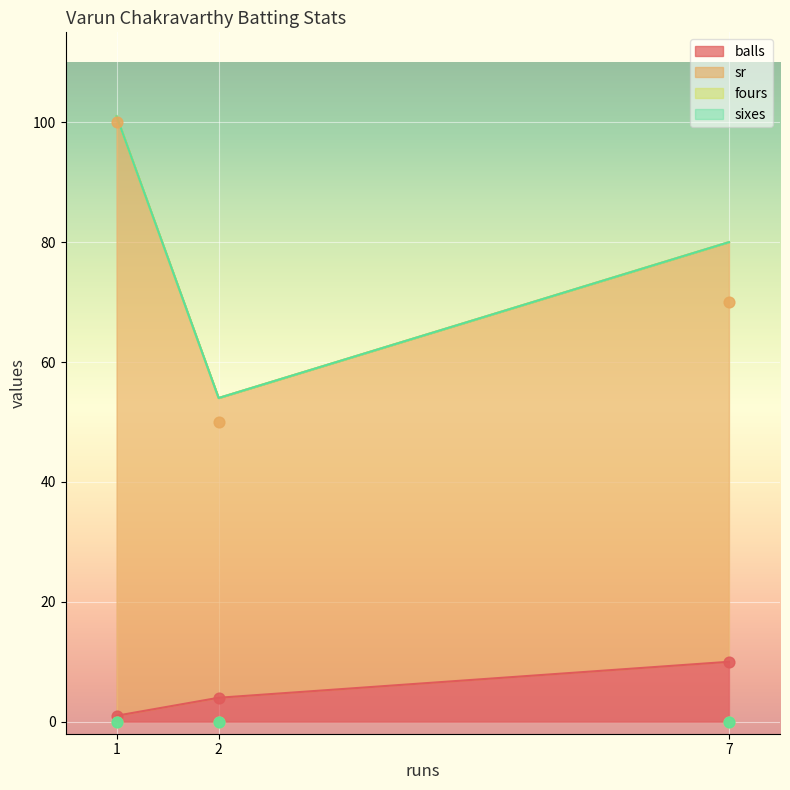

Which series has the largest Y range (max minus min)?

sr